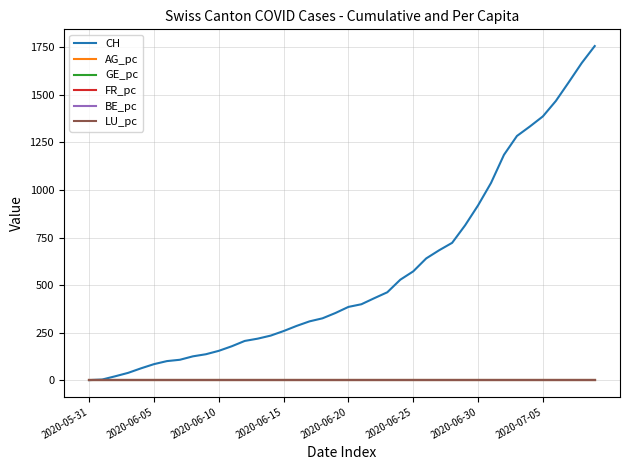

Which series has the widest spread of values?

CH